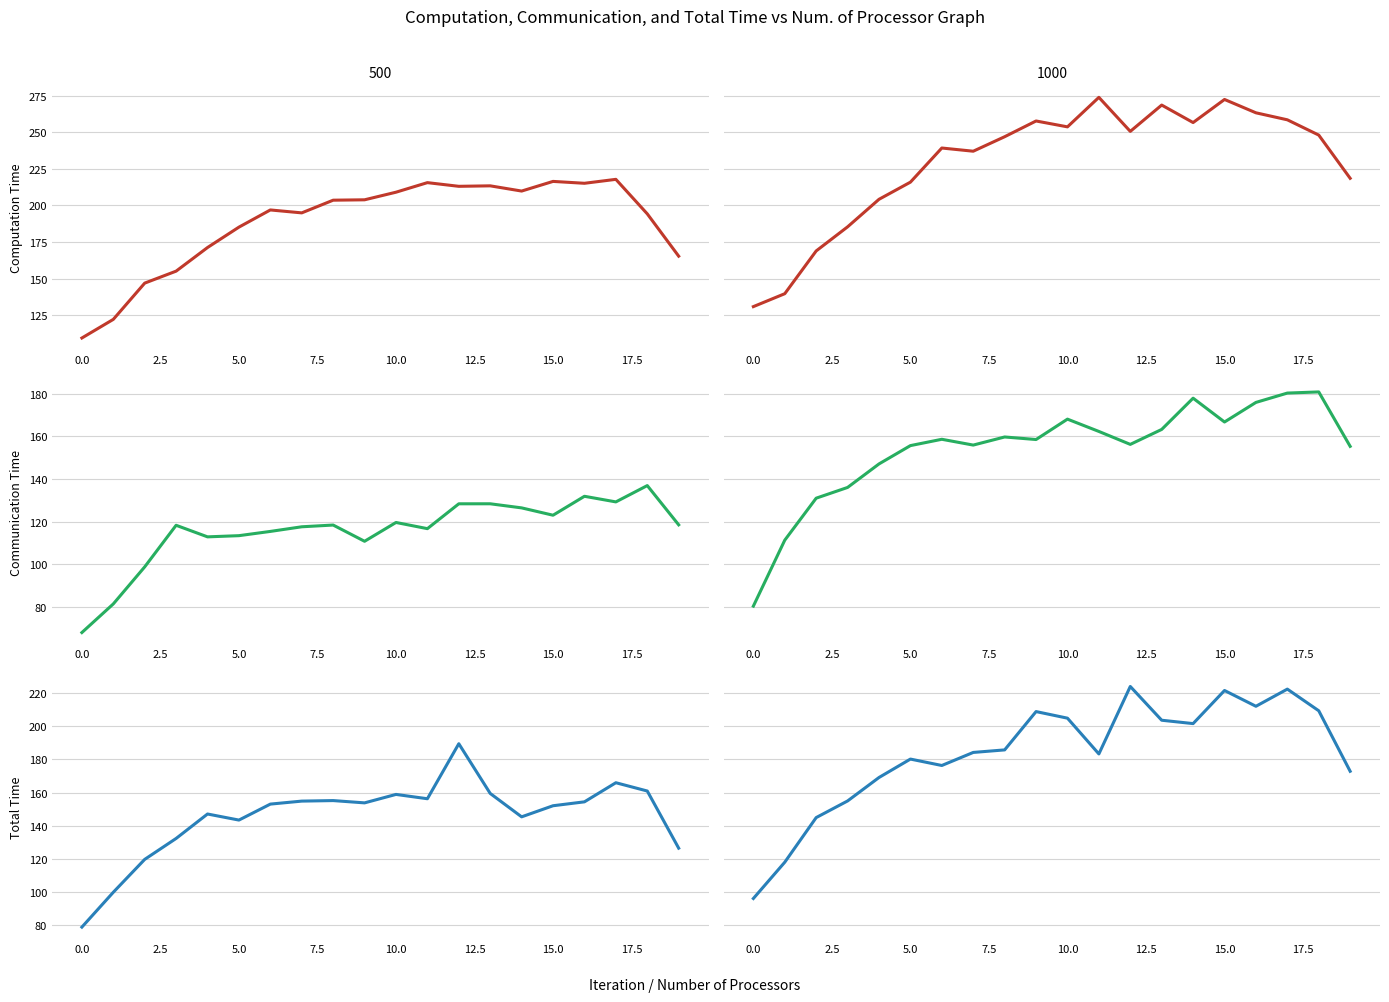

Does the chart display data point markers on the line(s)?

No